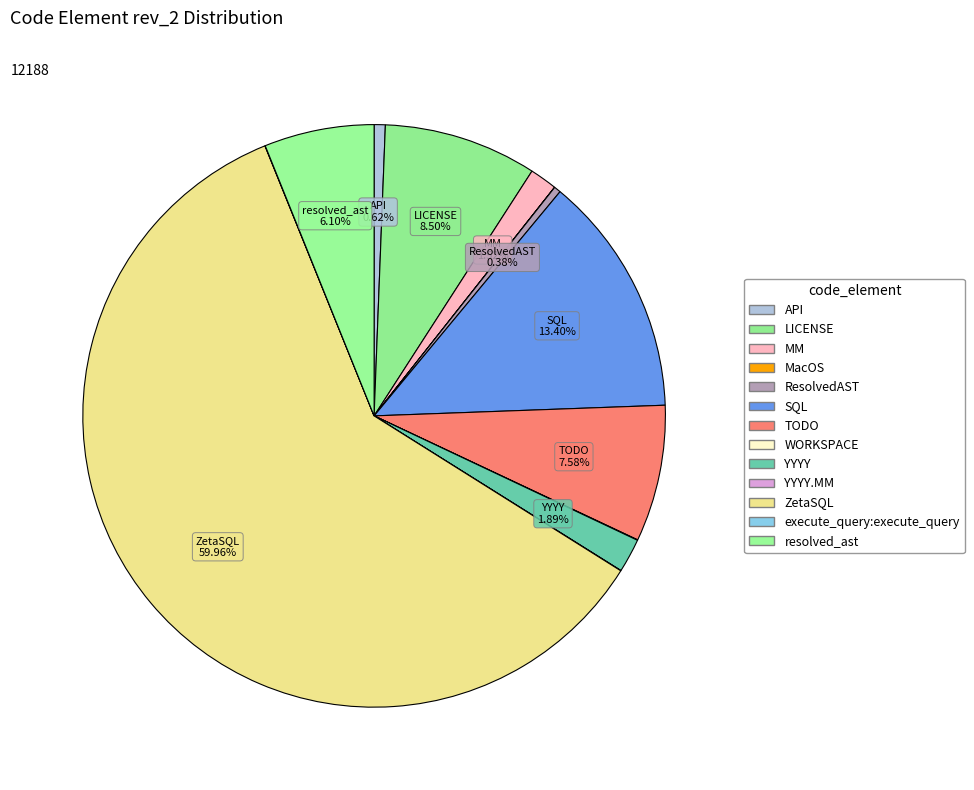

How many slices are in this pie chart?

13